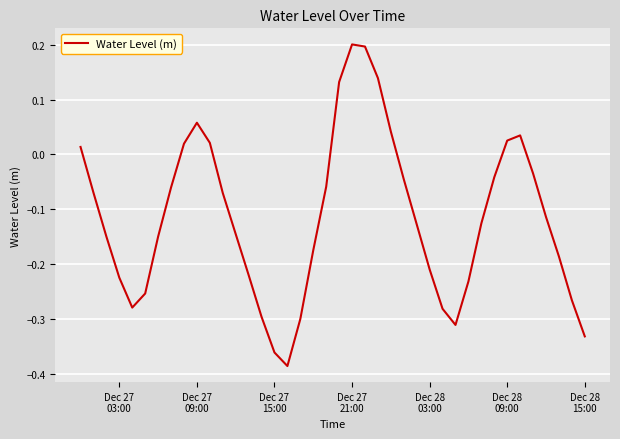

What is the difference between the maximum and minimum values?

0.6